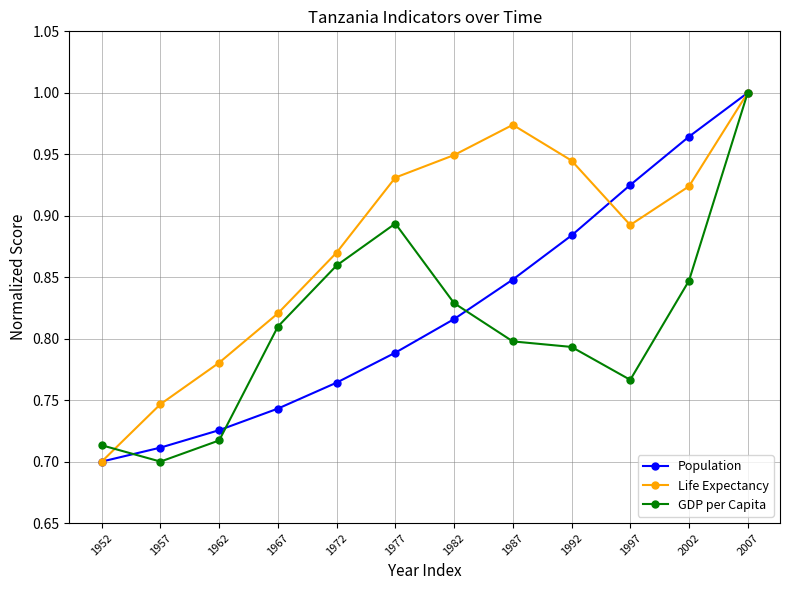

What is the sum of all GDP per Capita values?

9.7